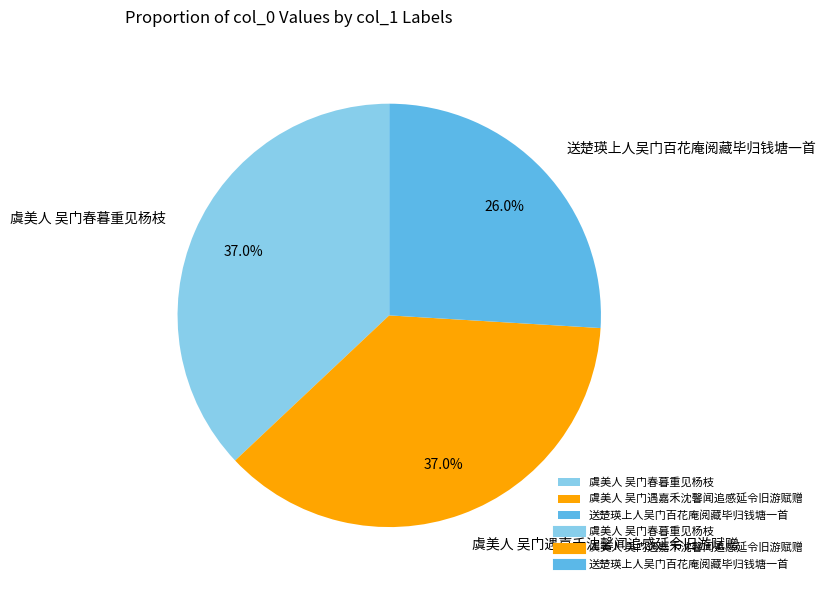

Between 虞美人 吴门遇嘉禾沈馨闻追感延令旧游赋赠 and 送楚瑛上人吴门百花庵阅藏毕归钱塘一首, which is larger?

虞美人 吴门遇嘉禾沈馨闻追感延令旧游赋赠